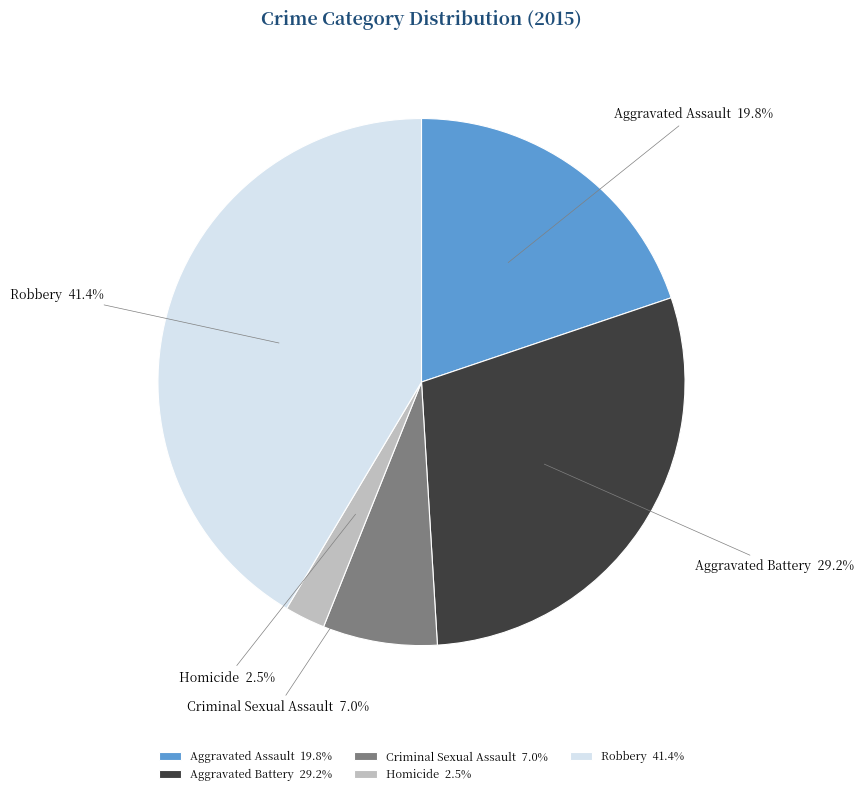

True or false: Robbery accounts for 41% of the total.

True